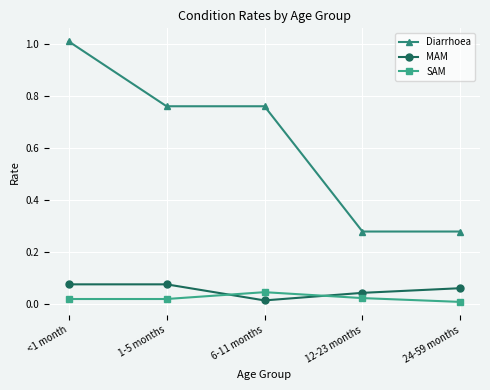

Which series changed the most between 6-11 months and 12-23 months?

Diarrhoea